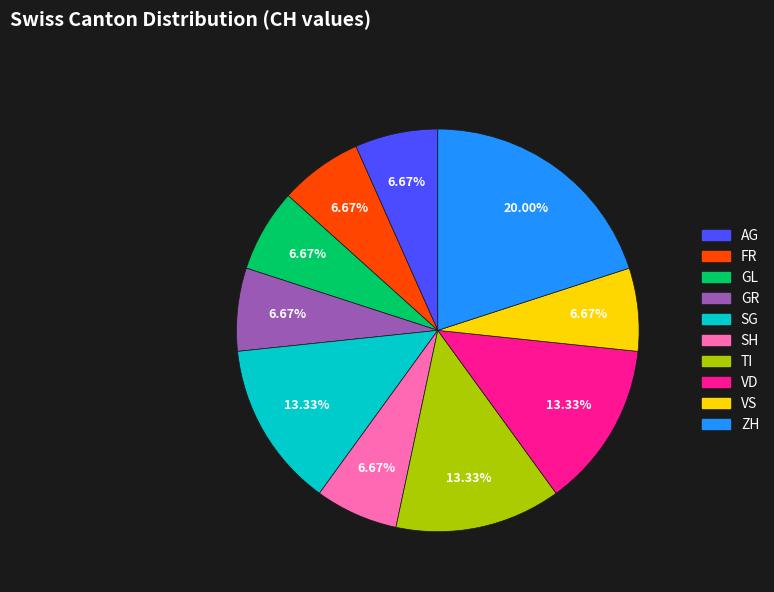

Is there a majority slice in this chart?

No